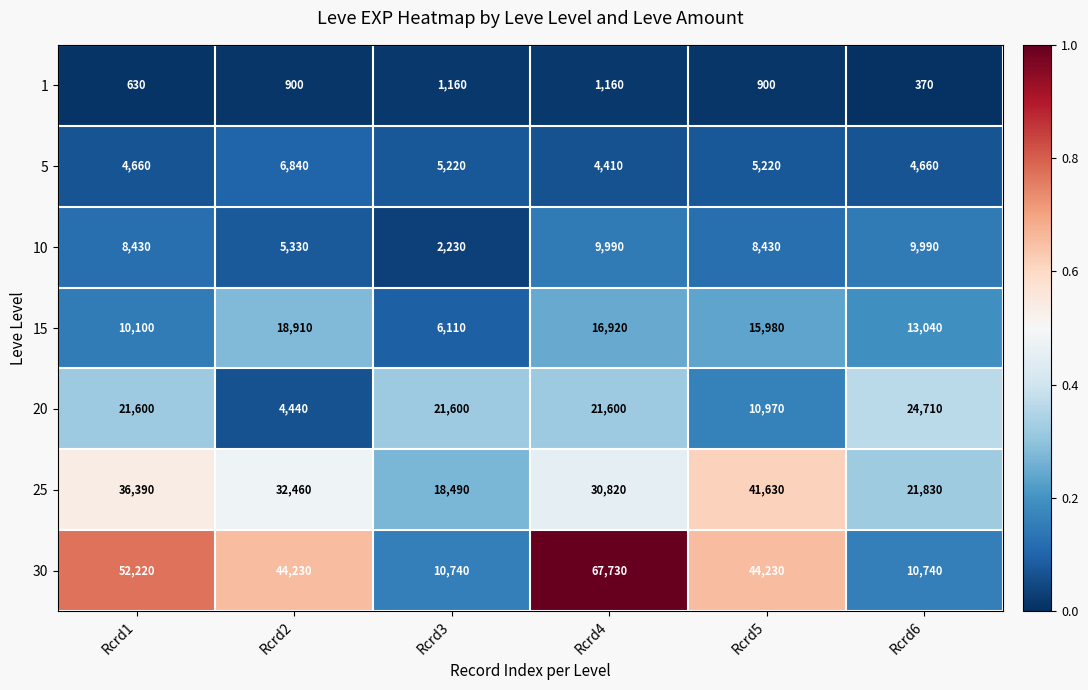

What is the total value across all series at Rcrd2?

113110